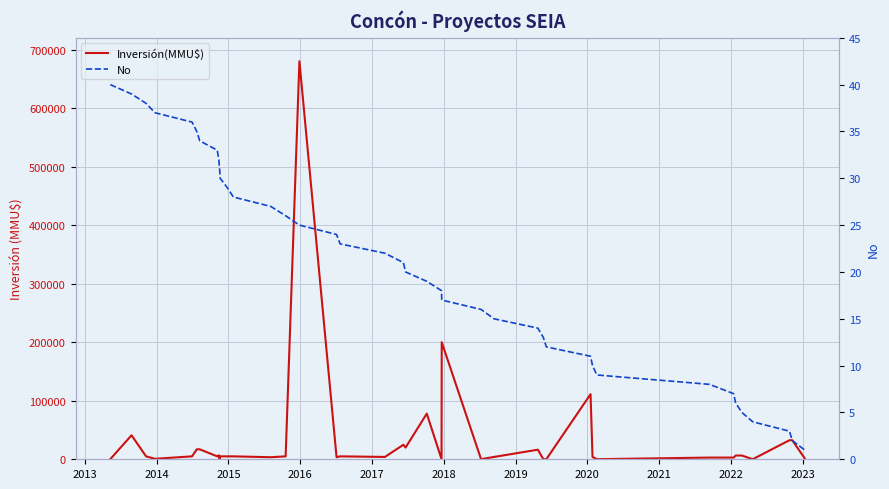

What value does the Inversión(MMU$) series have at 2013, to the nearest 100?

41000